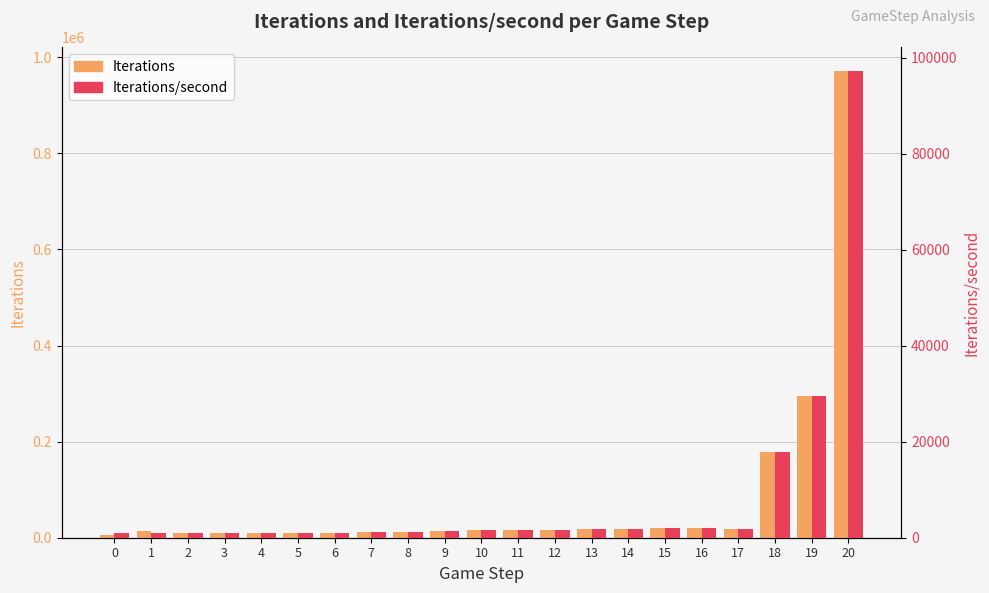

Rank the series by their maximum value, from highest to lowest.

Iterations, Iterations/second